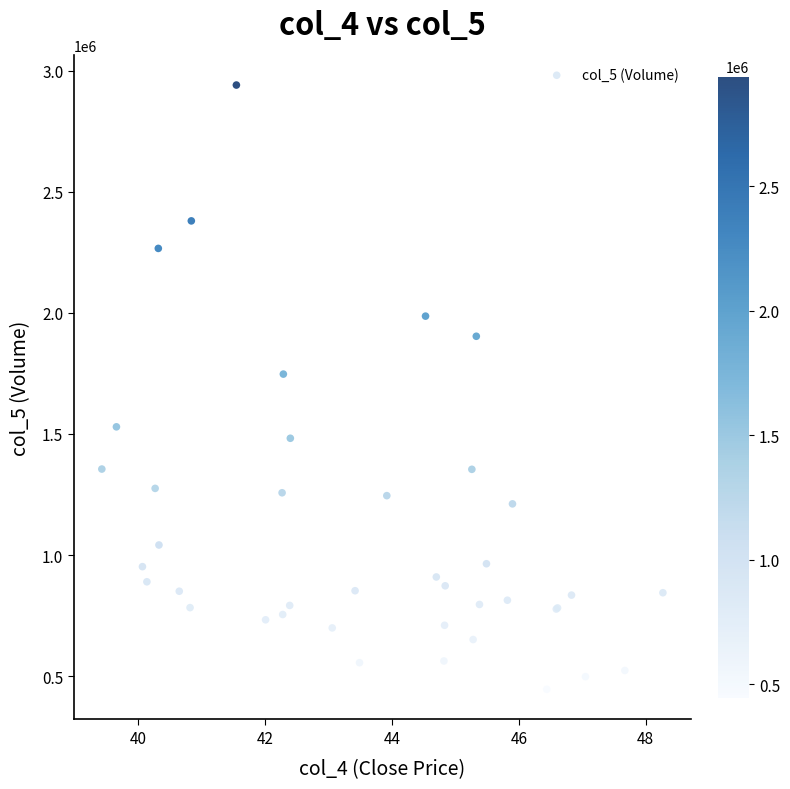

What Y value in the scatter plot is closest to 1693100?

1747000